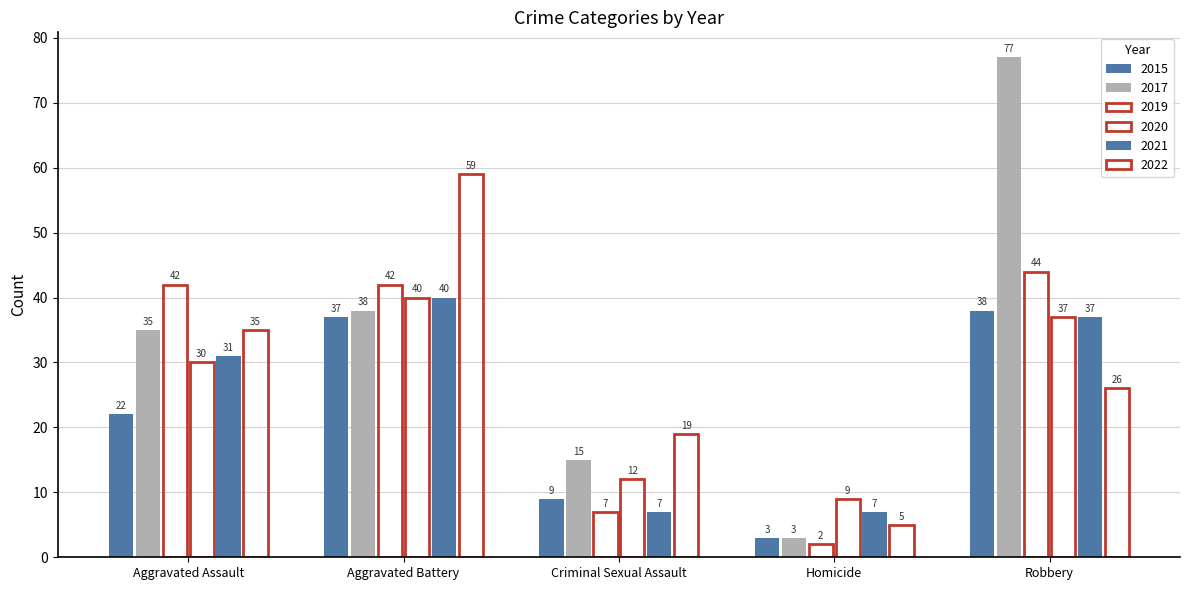

How many values in the 2019 series are below 42?

2